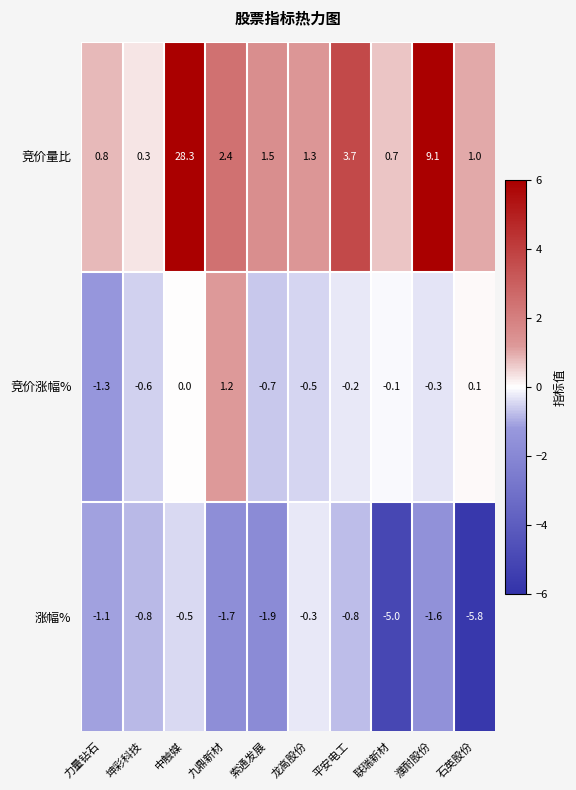

Which series has the largest total across all categories?

竞价量比